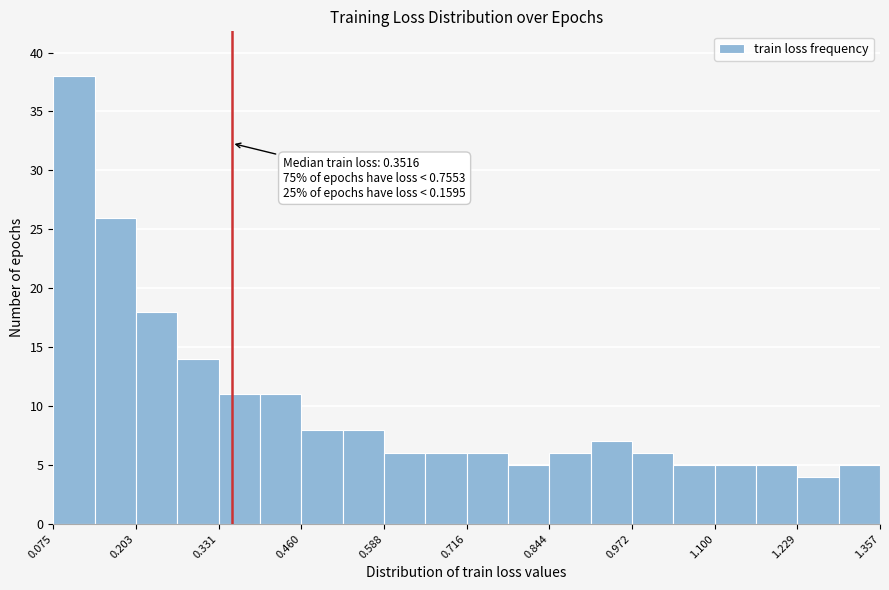

Read against the x-axis, roughly where is the centre of the tallest bar?

0.10